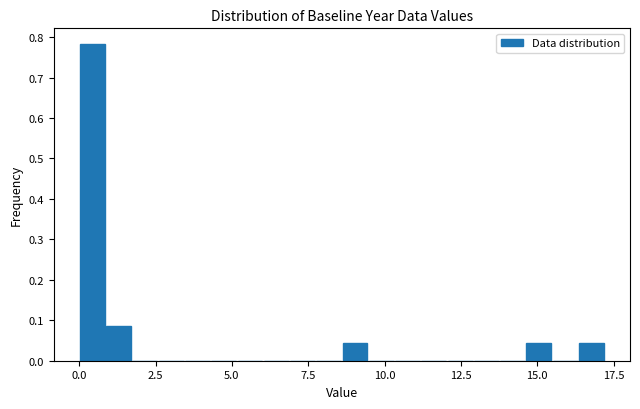

Read against the x-axis, roughly where is the centre of the tallest bar?

0.5